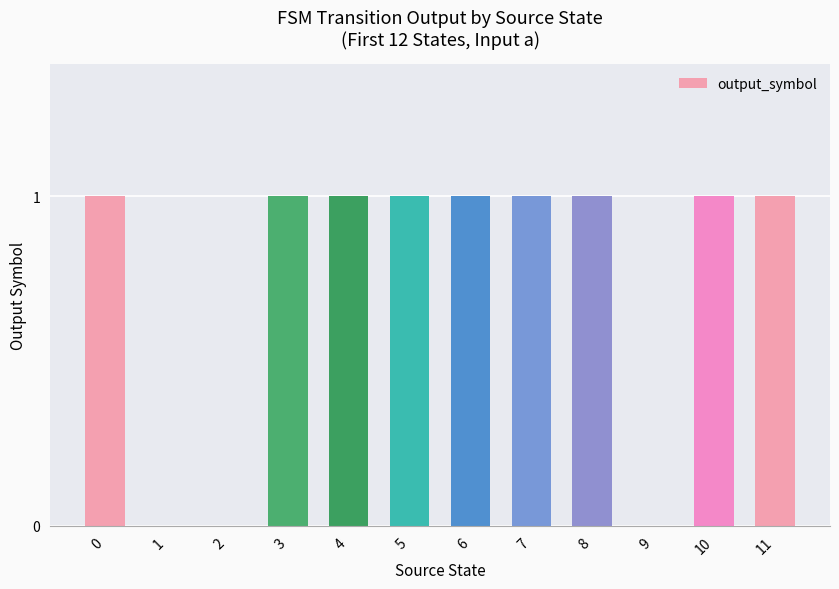

What is the ratio of the value at 11 to the value at 5?

1.0